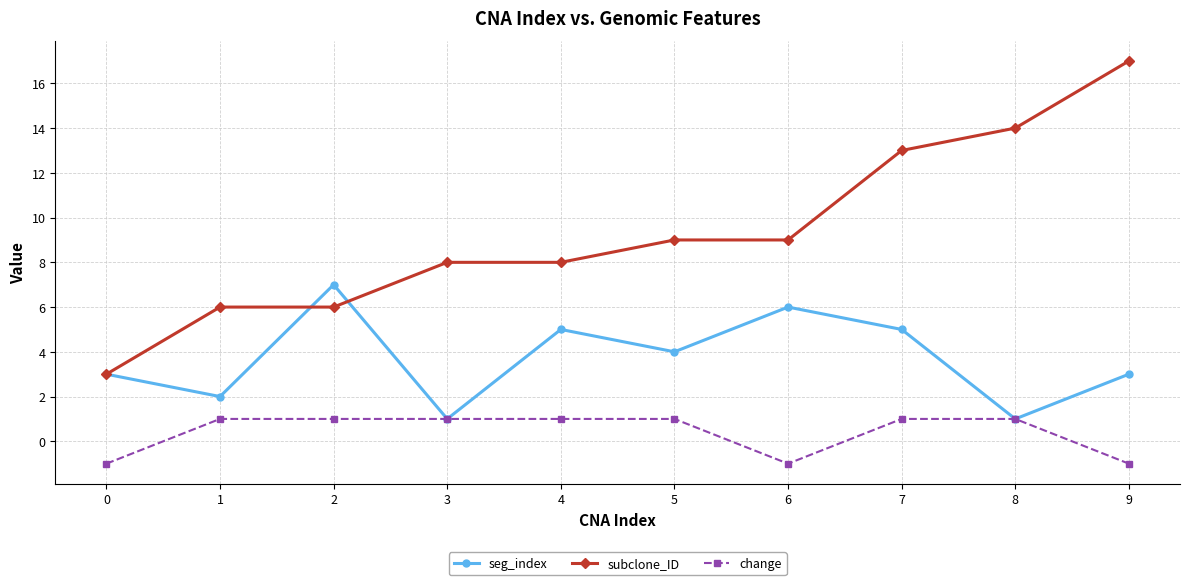

At which category does seg_index reach its first local peak?

2